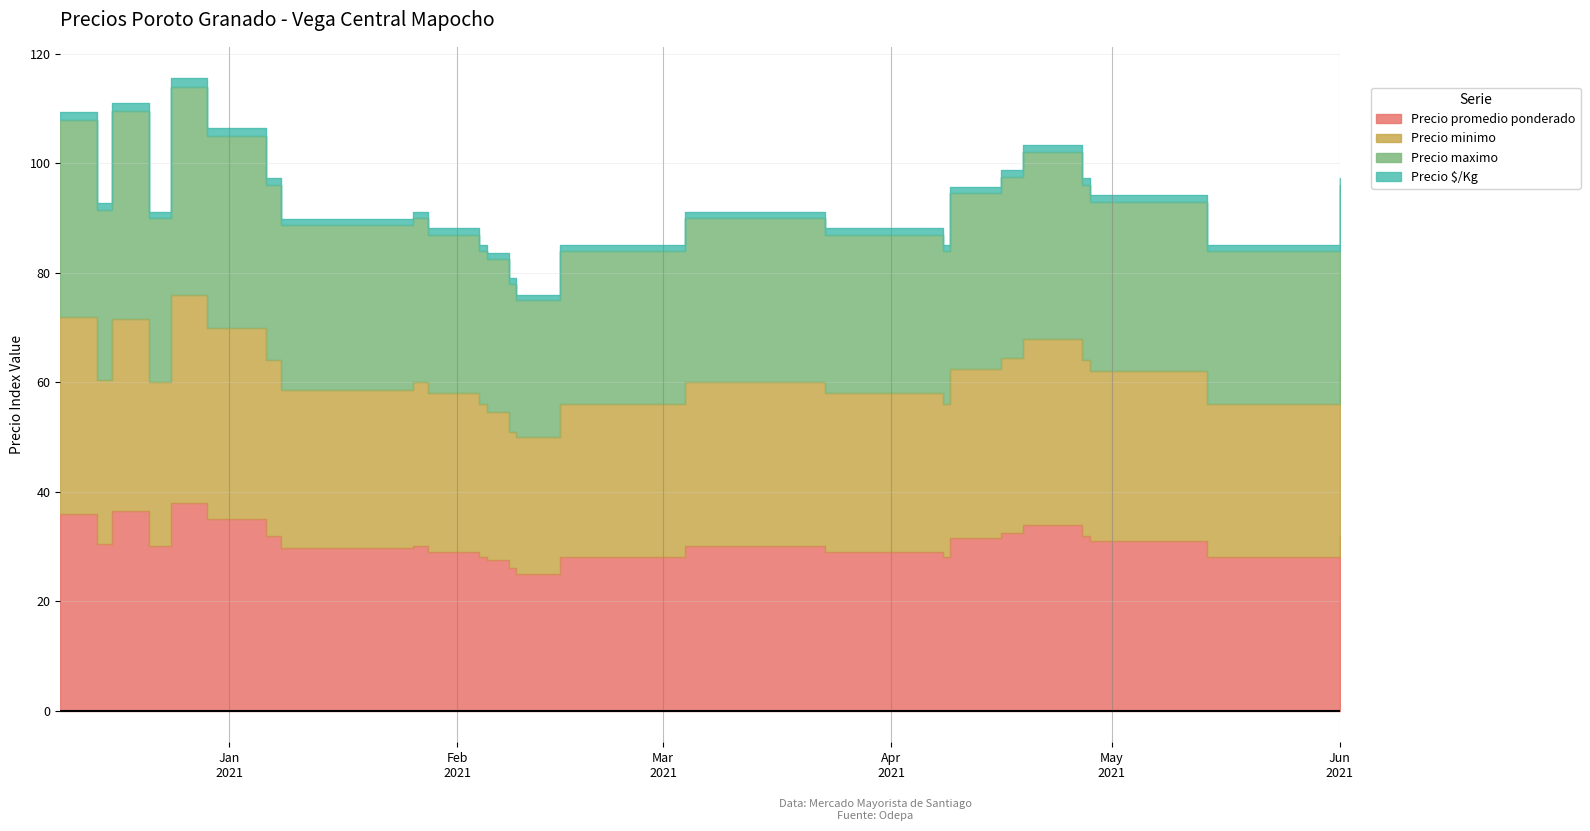

What is the difference between the highest and lowest values at 2021-04-19?

69.4